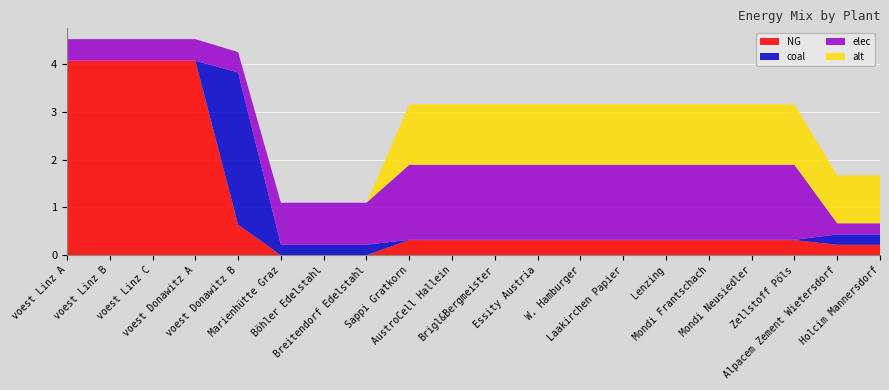

Reading left to right, transcribe all the data shown in this chart.

NG: 4.1	4.1	4.1	4.1	0.6	0.0	0.0	0.0	0.3	0.3	0.3	0.3	0.3	0.3	0.3	0.3	0.3	0.3	0.2	0.2
coal: 0.0	0.0	0.0	0.0	3.2	0.2	0.2	0.2	0.0	0.0	0.0	0.0	0.0	0.0	0.0	0.0	0.0	0.0	0.2	0.2
elec: 0.5	0.5	0.5	0.5	0.4	0.9	0.9	0.9	1.6	1.6	1.6	1.6	1.6	1.6	1.6	1.6	1.6	1.6	0.2	0.2
alt: 0.0	0.0	0.0	0.0	0.0	0.0	0.0	0.0	1.3	1.3	1.3	1.3	1.3	1.3	1.3	1.3	1.3	1.3	1.0	1.0